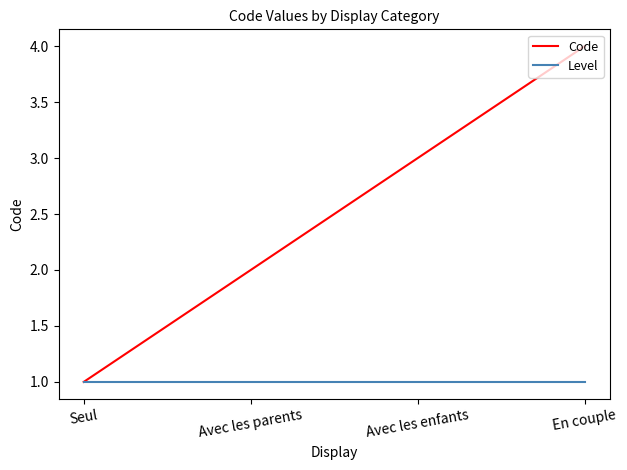

True or false: Level has more than 2 points higher than both neighbors.

False